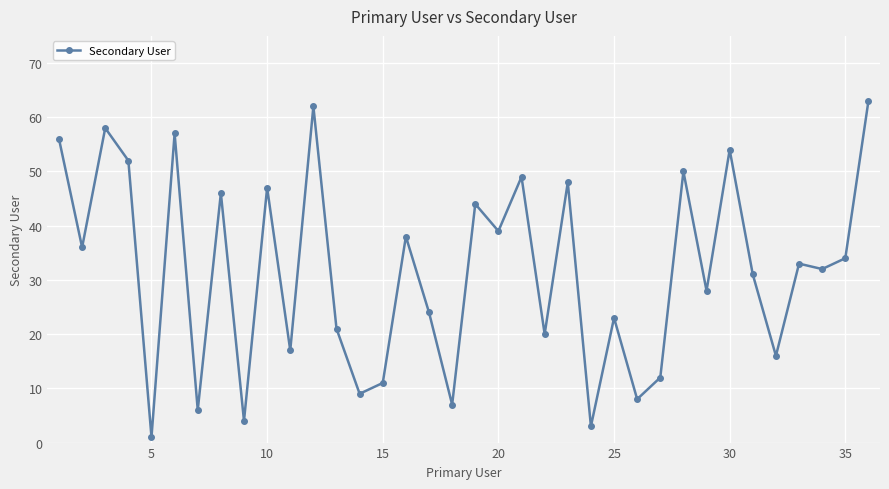

What is the value of the 2nd point from the left?

36